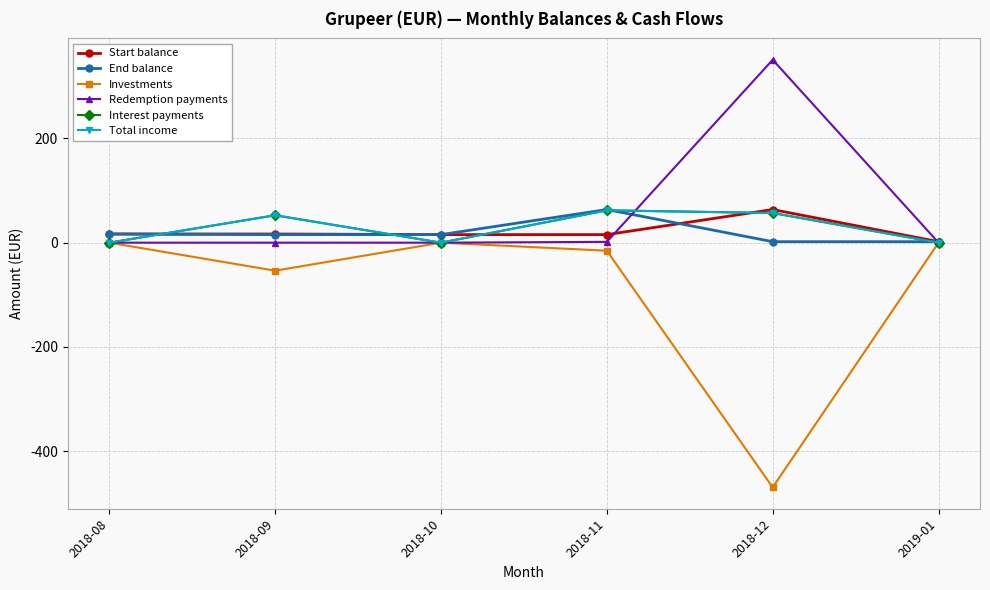

Is this an area chart (filled region under the line)?

No